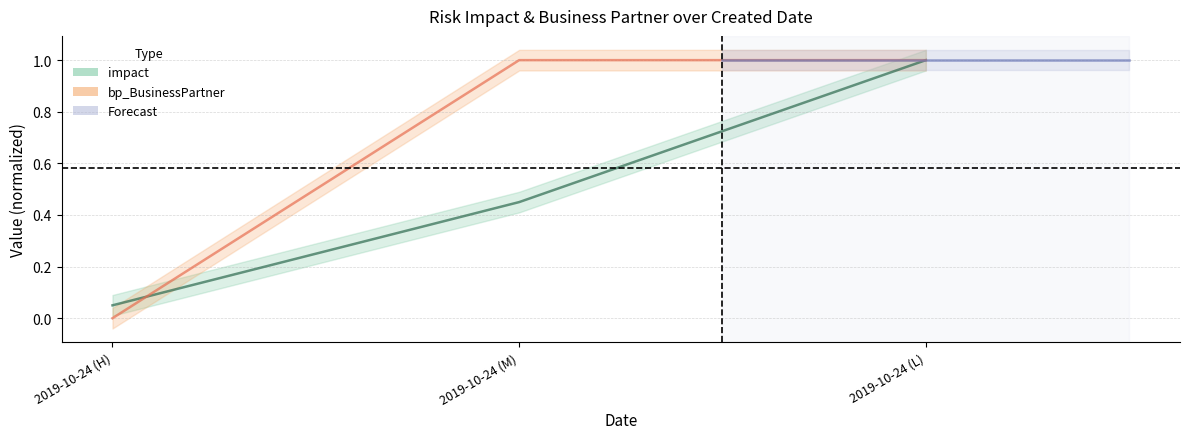

True or false: bp_BusinessPartner has a value of 0.0 at 2019-10-24 (H).

False